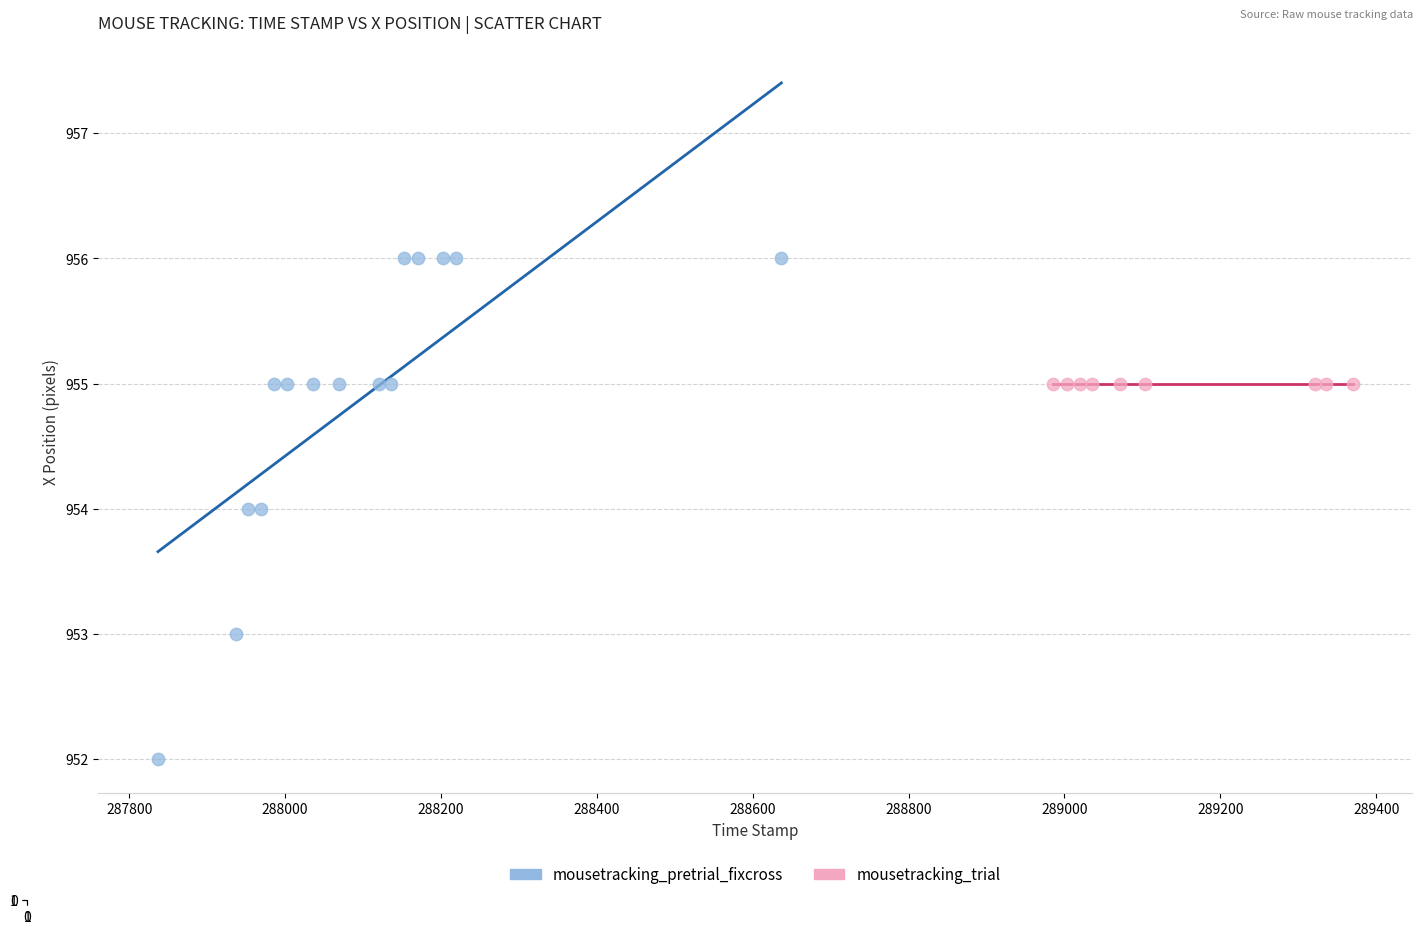

Which series contains the lowest Y value?

mousetracking_pretrial_fixcross